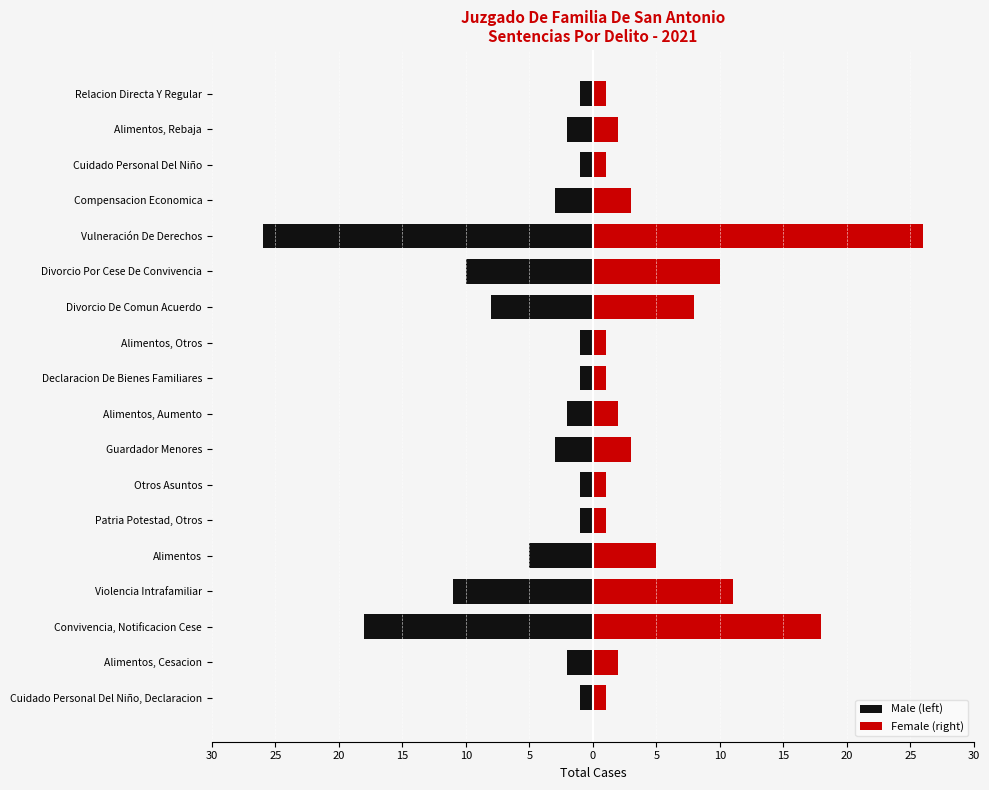

Reading left to right, extract all data points from this chart.

Male (left): -1	-2	-18	-11	-5	-1	-1	-3	-2	-1	-1	-8	-10	-26	-3	-1	-2	-1
Female (right): 1	2	18	11	5	1	1	3	2	1	1	8	10	26	3	1	2	1